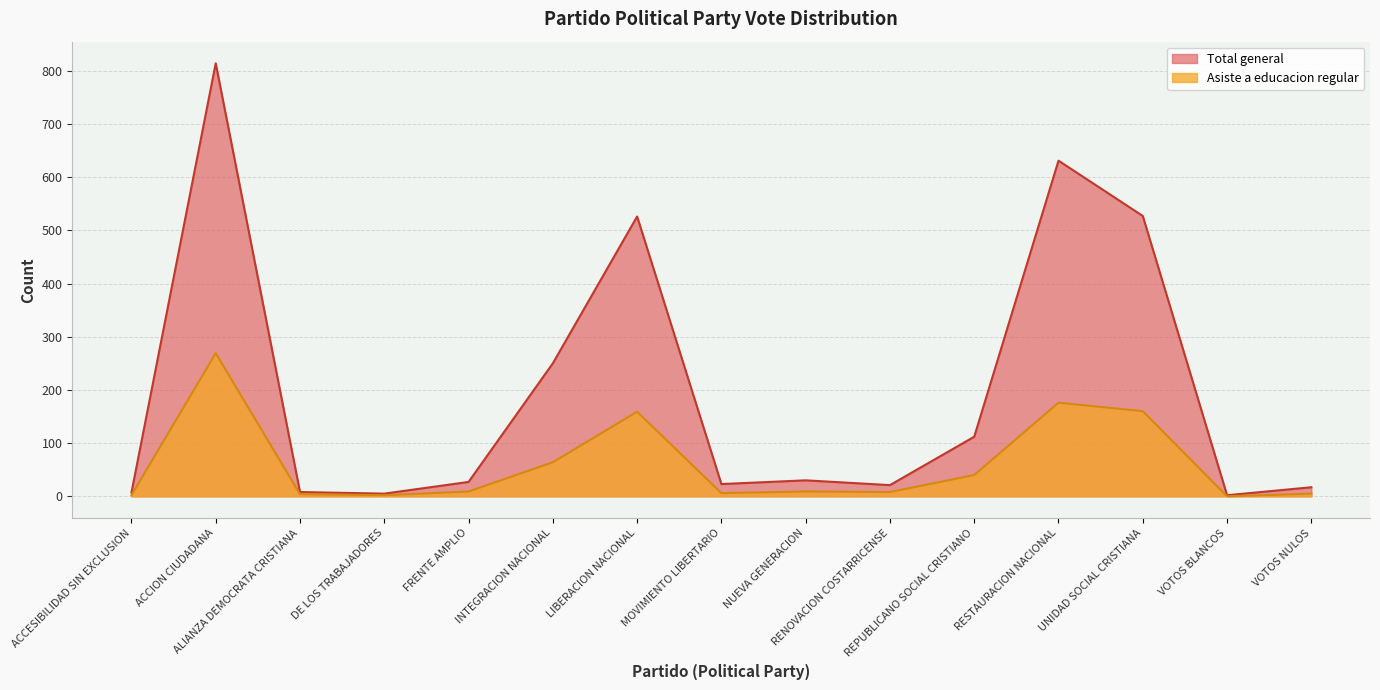

Is it true that Total general equals 27 at FRENTE AMPLIO?

True